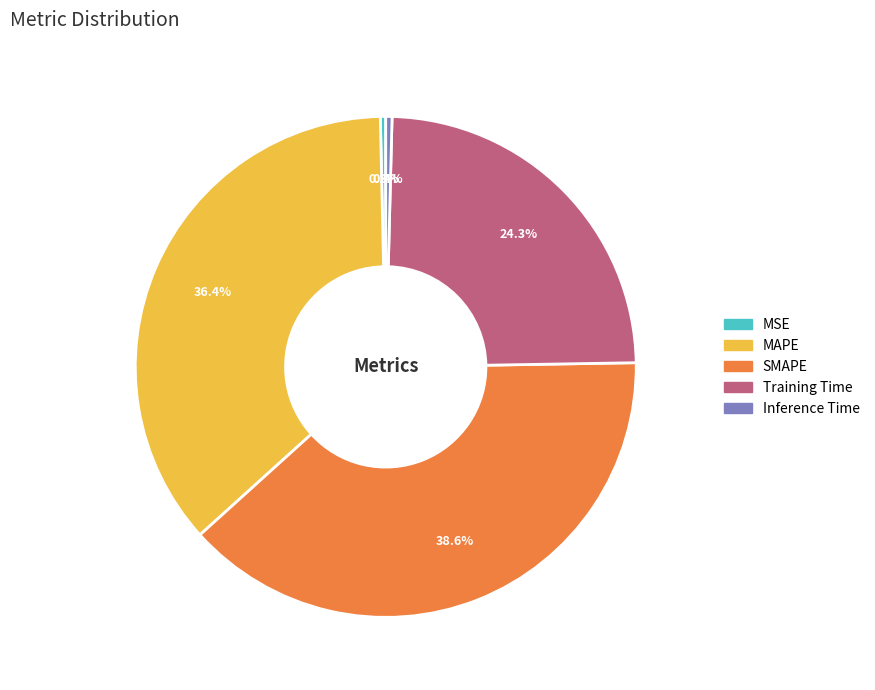

To the nearest percent, what is the combined percentage of Inference Time and Training Time?

25%